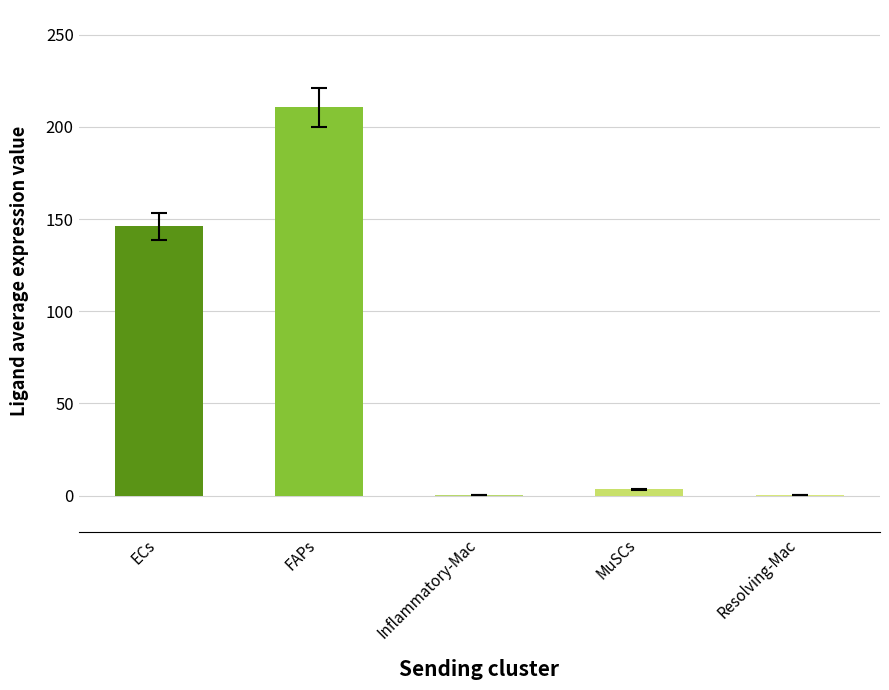

Count the number of values greater than 3.

3